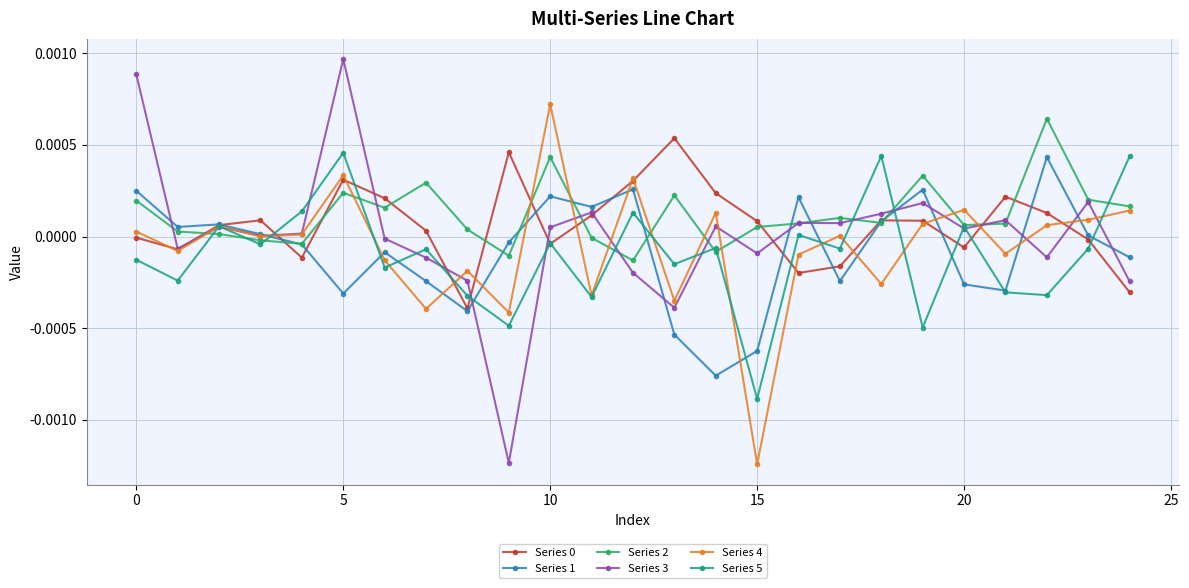

How many data points does each series have?

25